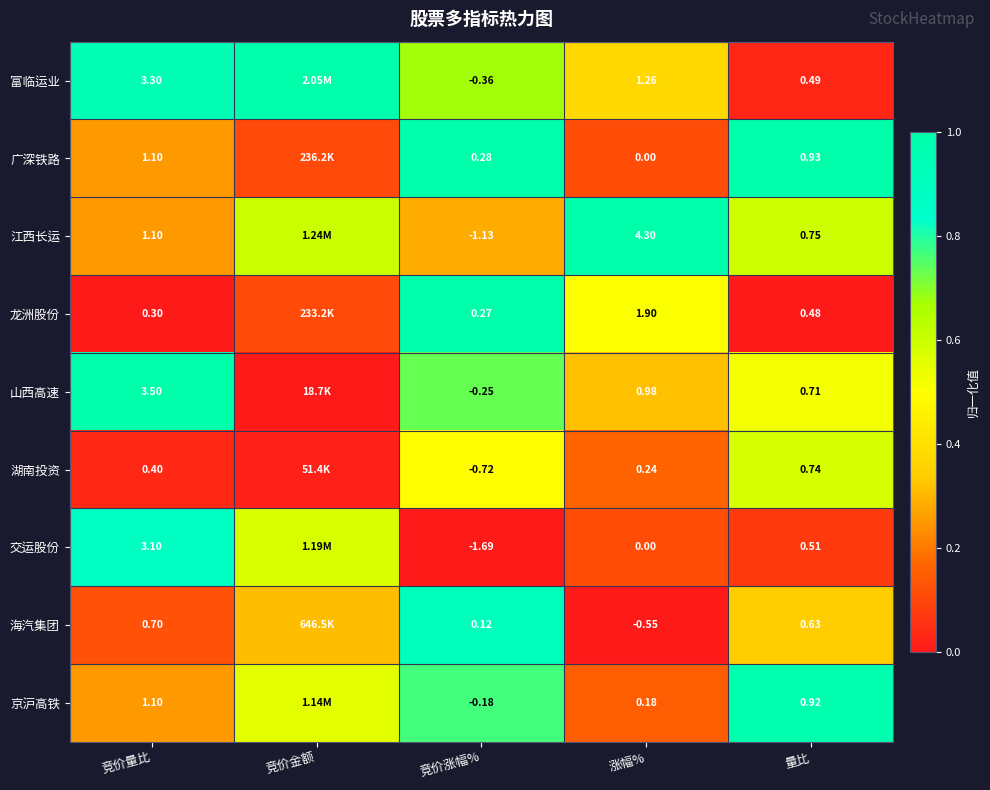

Is the value of 海汽集团 at 涨幅% greater than the value of 龙洲股份 at 涨幅%?

No